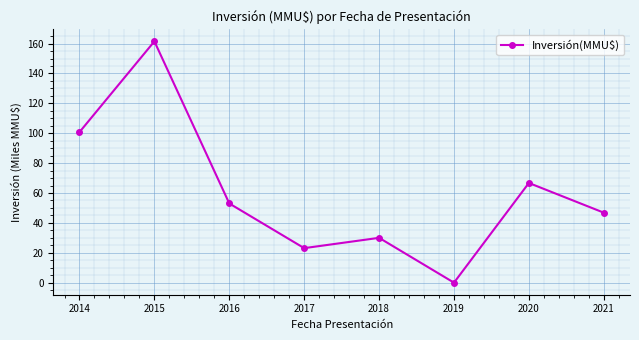

True or false: the data shows 100.8 at 2014.

True